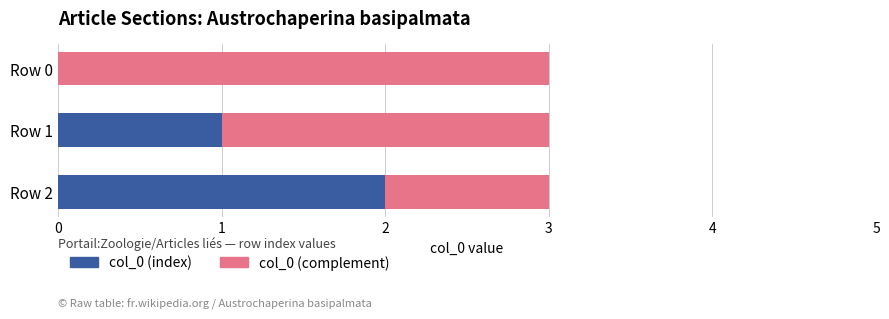

Is it true that col_0 (index) equals 0 at Row 1?

False